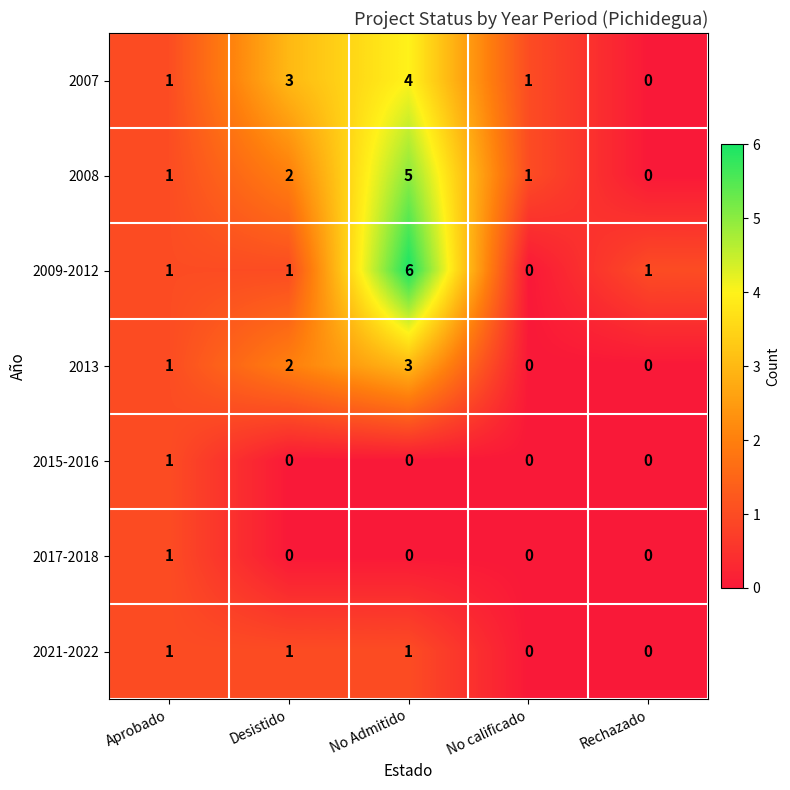

Which category has the highest value in the 2008 series?

No Admitido